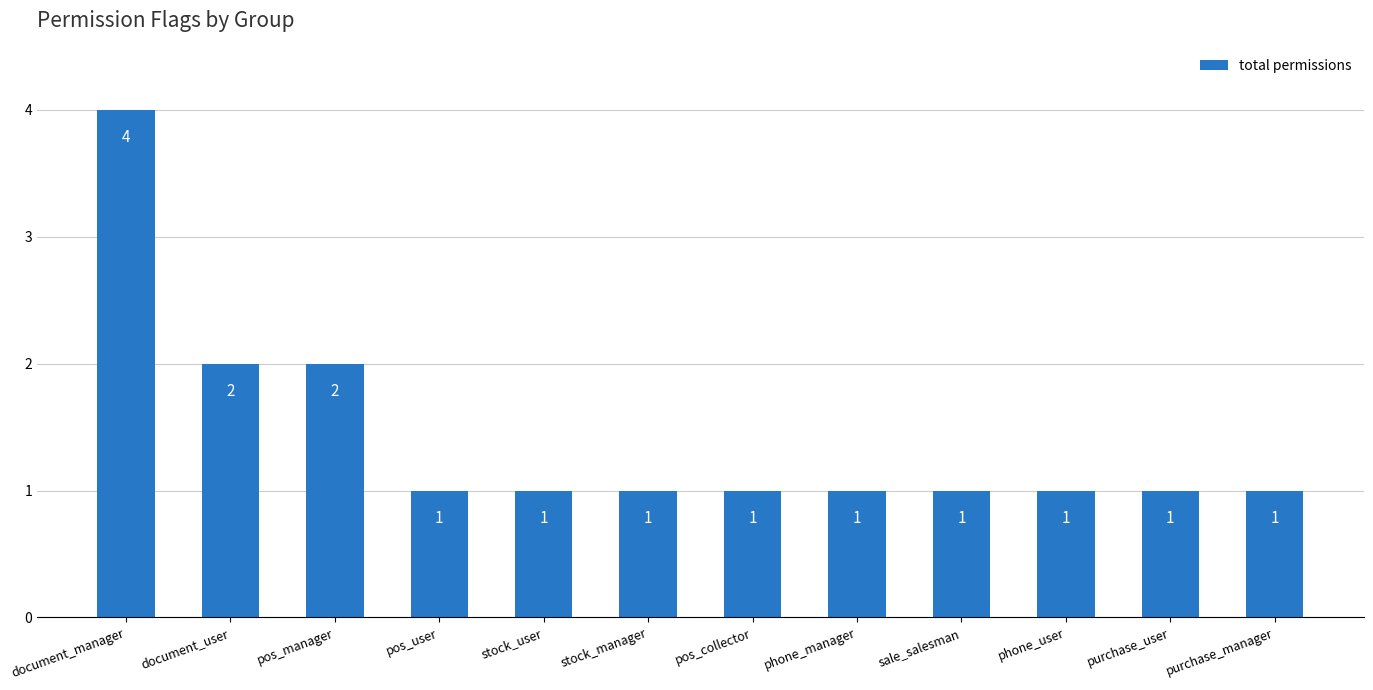

Reading left to right, extract all data points from this chart.

4	2	2	1	1	1	1	1	1	1	1	1